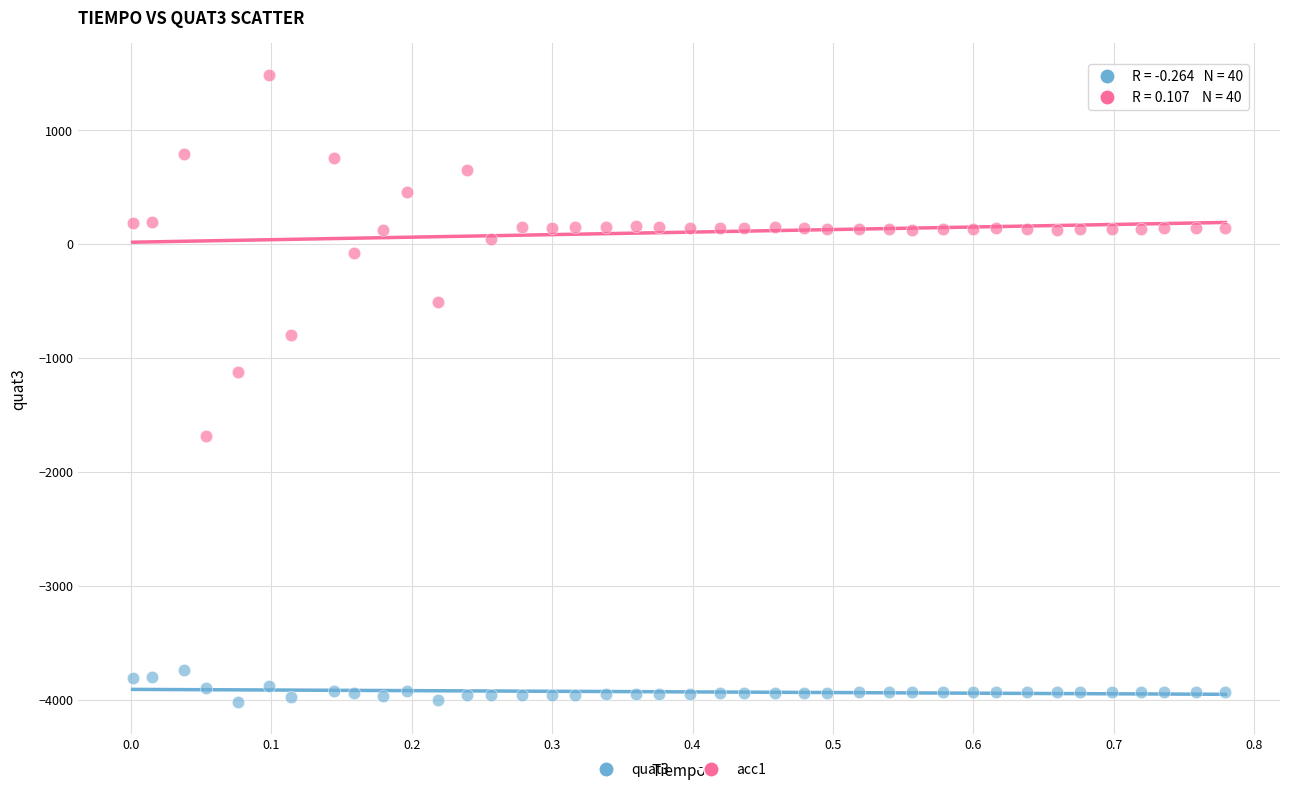

Which series reaches the minimum Y coordinate?

quat3